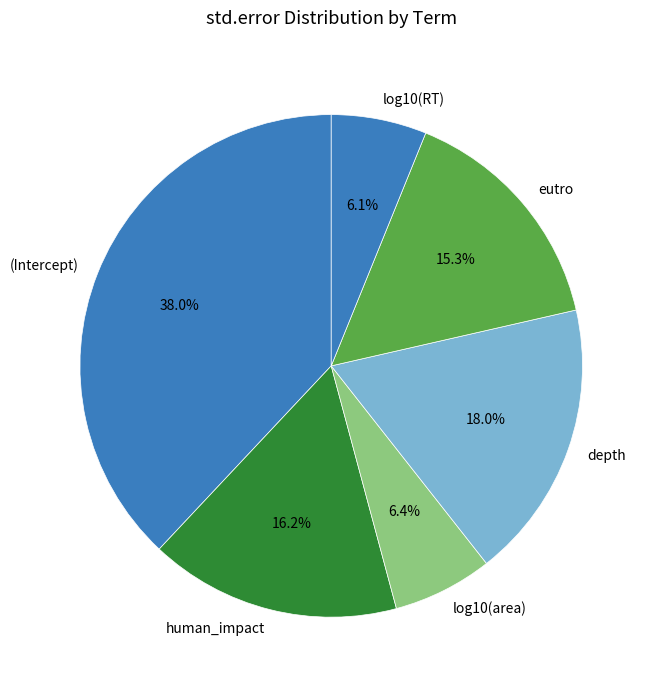

True or false: log10(RT) accounts for 6% of the total.

True